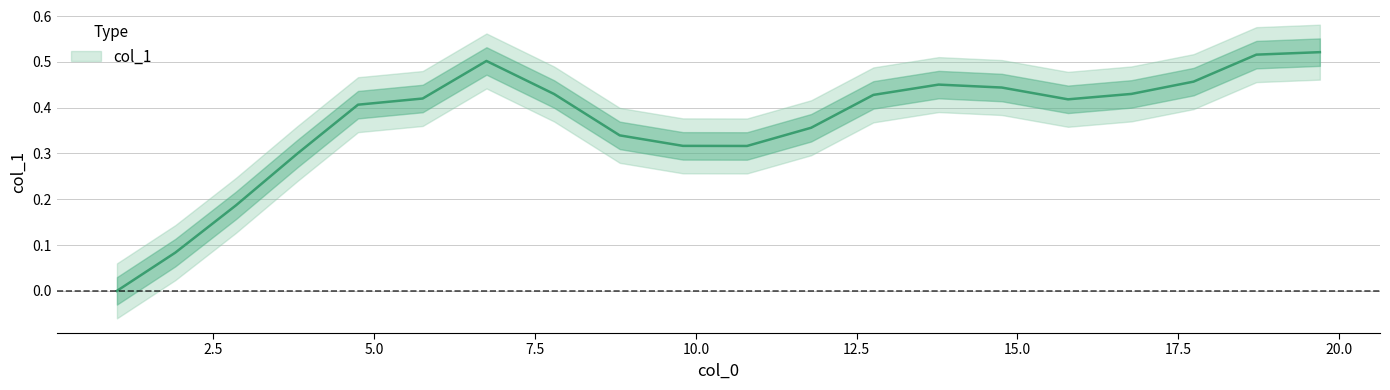

Read the value at 5.753.

0.4